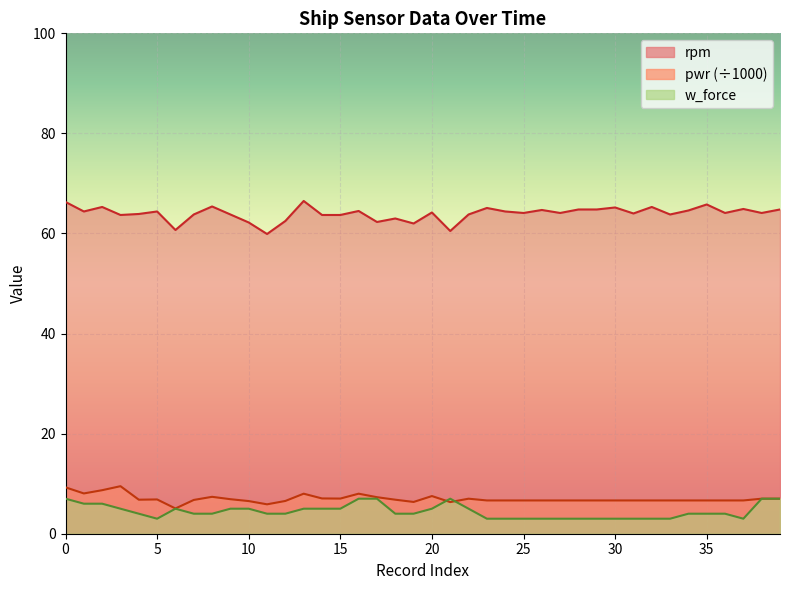

The pwr series shows 6.8 at 7. True or false?

True